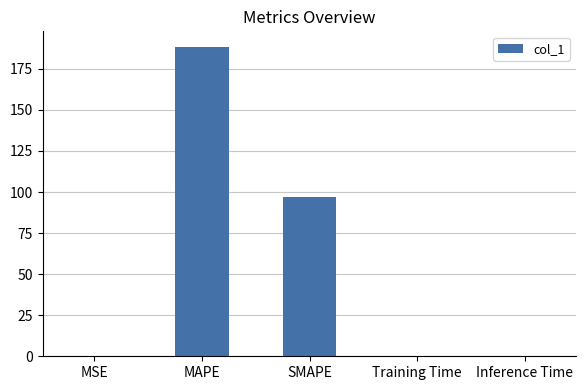

What is the sum of all values?

285.4